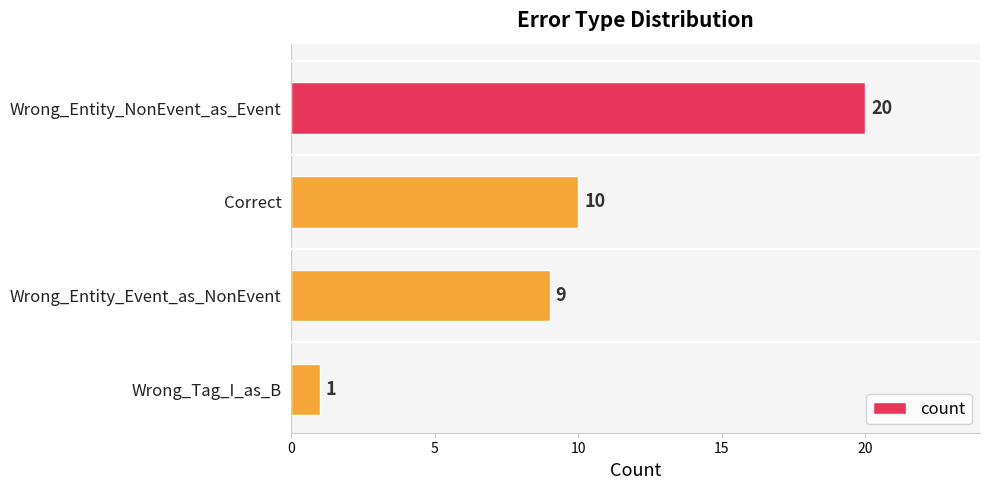

What is the label of the 4th bar from the top?

Wrong_Tag_I_as_B